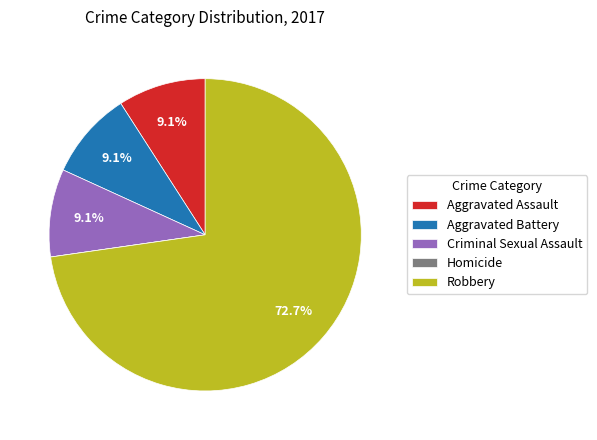

Which slice is the largest?

Robbery